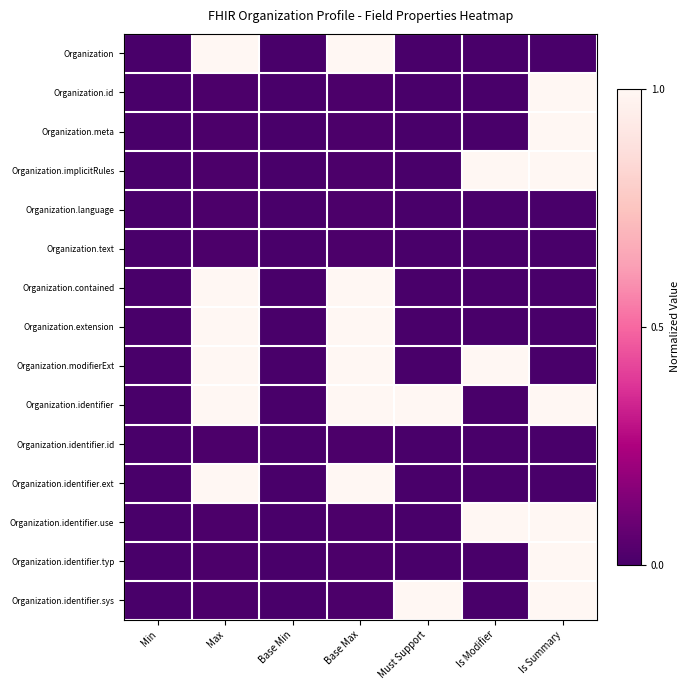

At which category is the sum across all series the highest?

Is Summary